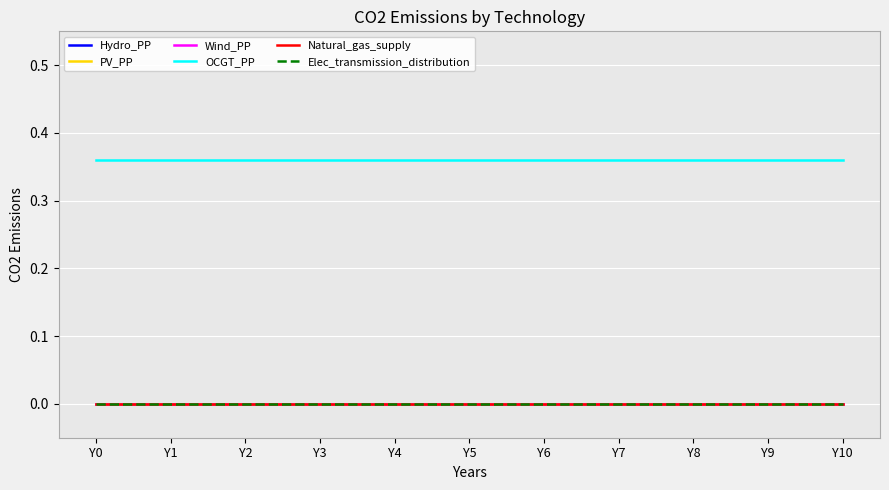

How many lines are shown in the chart?

6